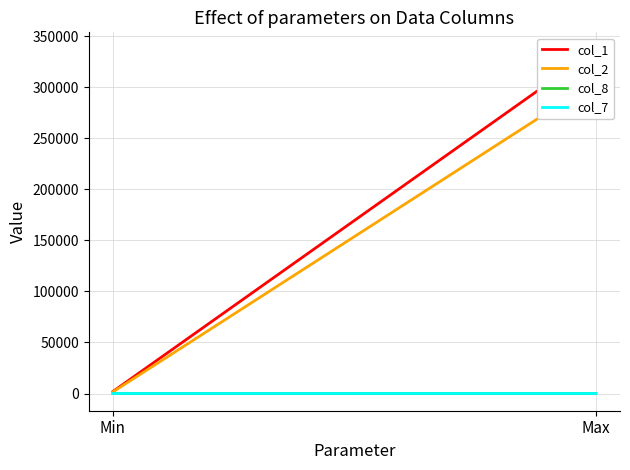

Reading left to right, transcribe all the data shown in this chart.

col_1: Min=2000.0	Max=337000.0
col_2: Min=1600.0	Max=305910.0
col_8: Min=1.0	Max=8.0
col_7: Min=-0.4	Max=0.2